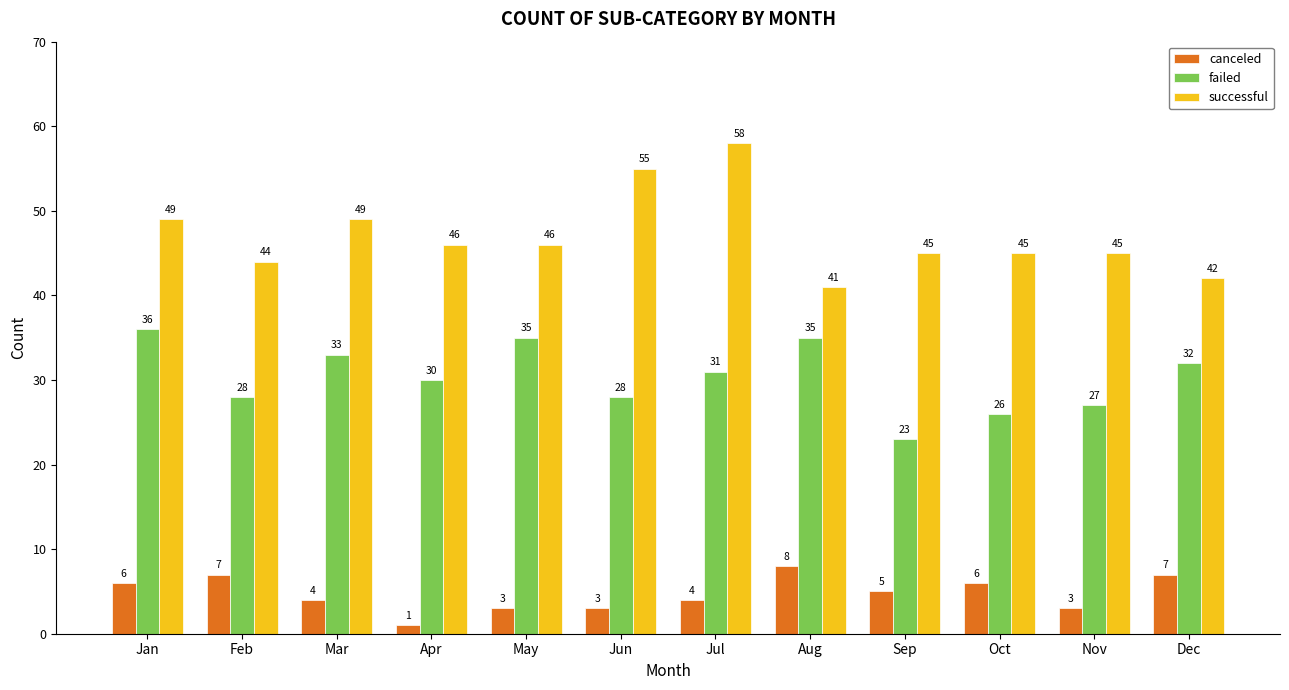

What are all the series names shown in the legend?

canceled, failed, successful